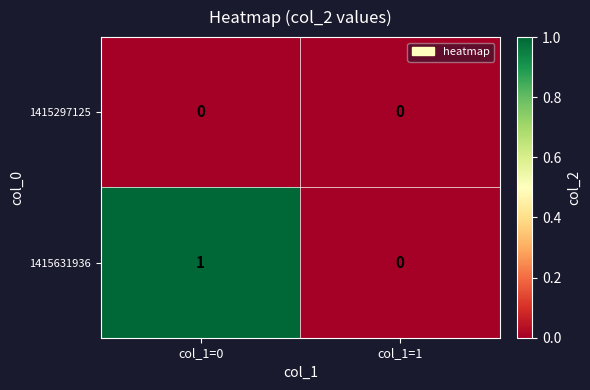

Reading right to left, list all the values displayed in this chart.

1415297125: col_1=1=0	col_1=0=0
1415631936: col_1=1=0	col_1=0=1